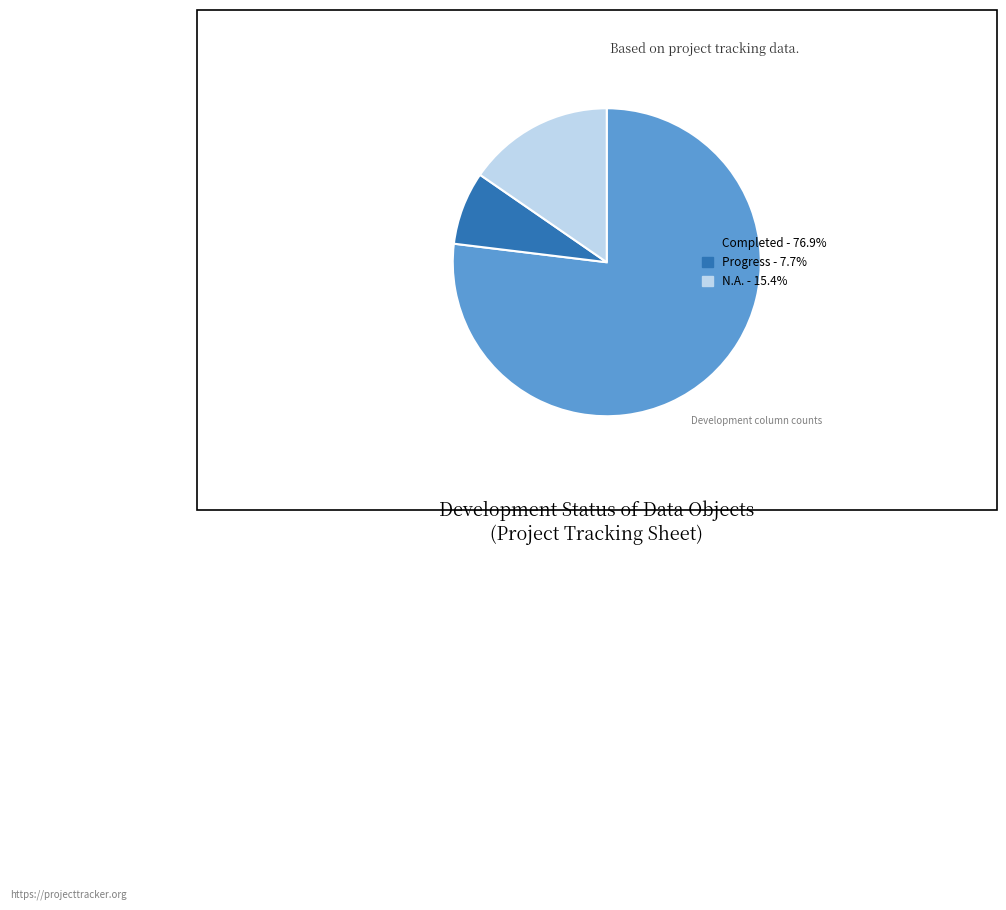

What is the ratio of the value at Completed - 76.9% to the value at Progress - 7.7%?

10.0